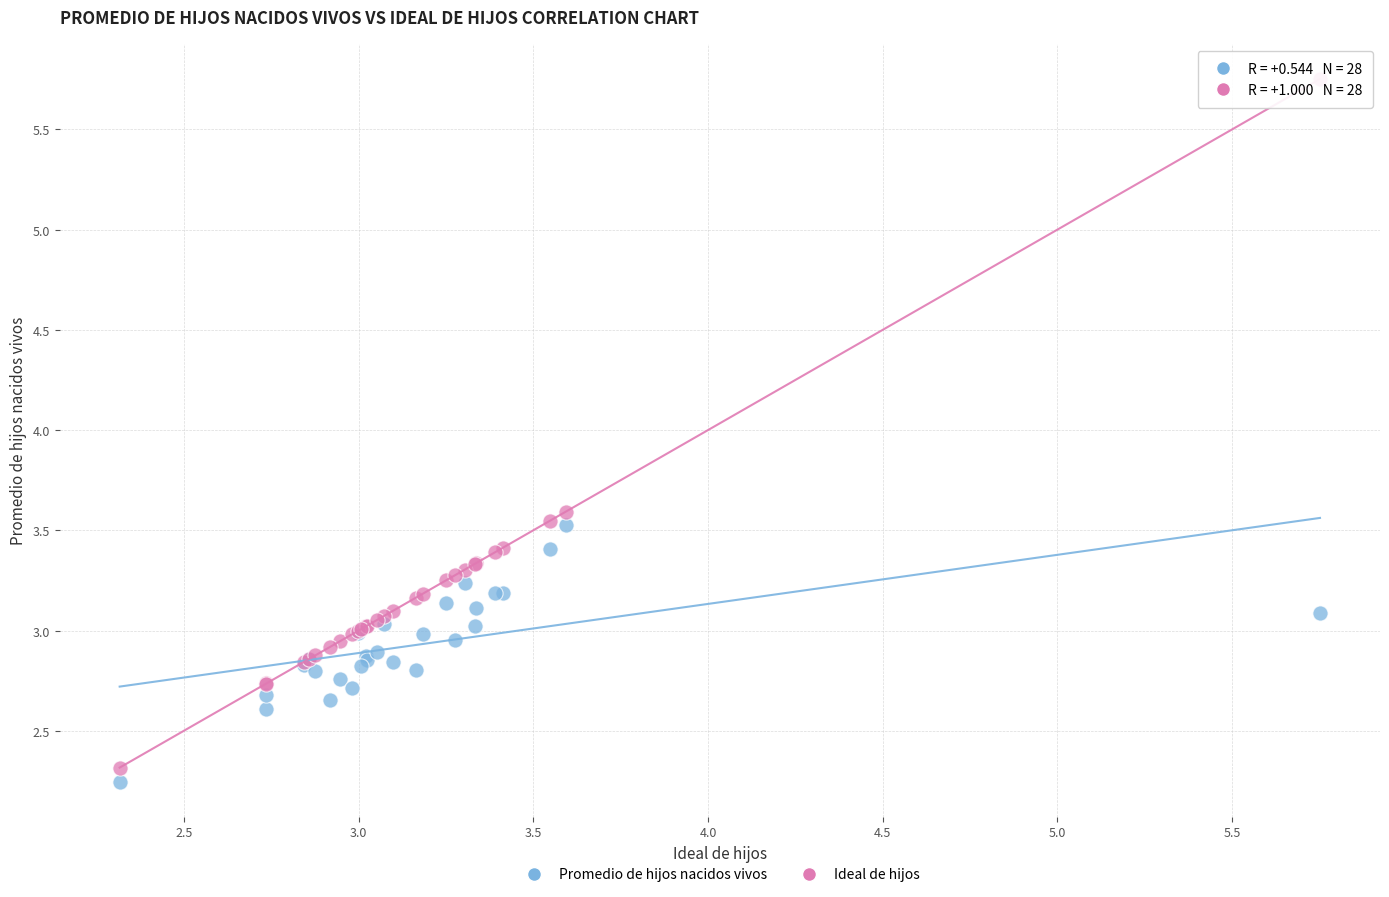

What are all the series names shown in the legend?

Promedio de hijos nacidos vivos, Ideal de hijos